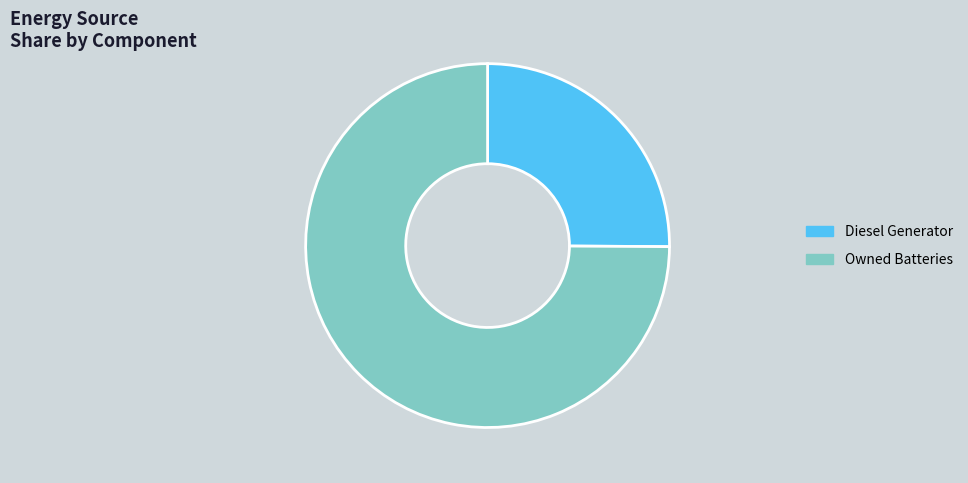

What is the smallest slice in the pie chart?

Diesel Generator